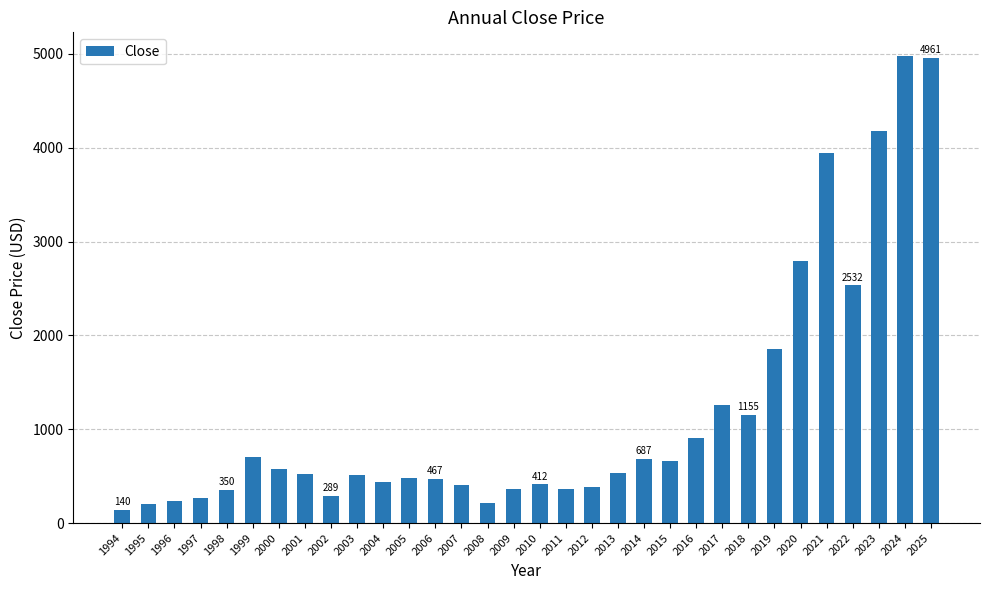

True or false: the data shows 289.1 at 2002.

True